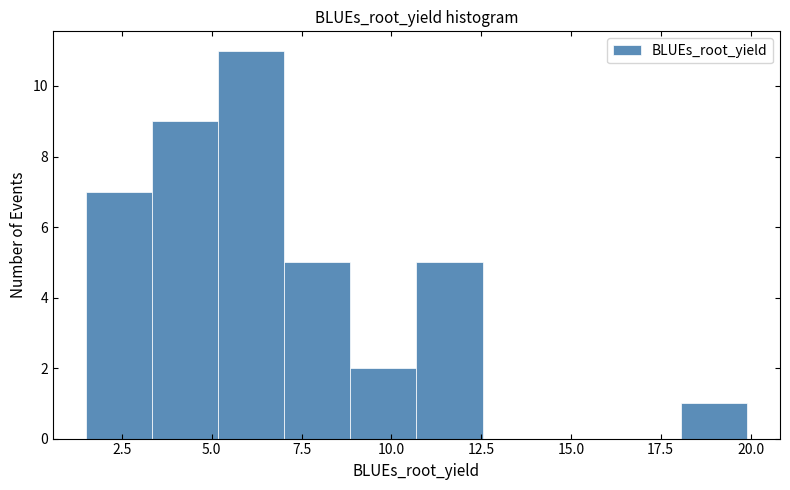

Around what value on the x-axis is the tallest bar? Give the approximate position of its centre, as read against the axis.

6.0